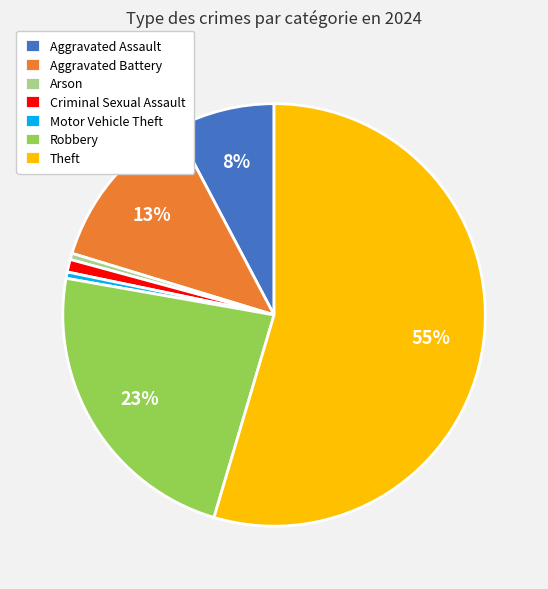

Is it true that Criminal Sexual Assault is 14% of the pie?

False